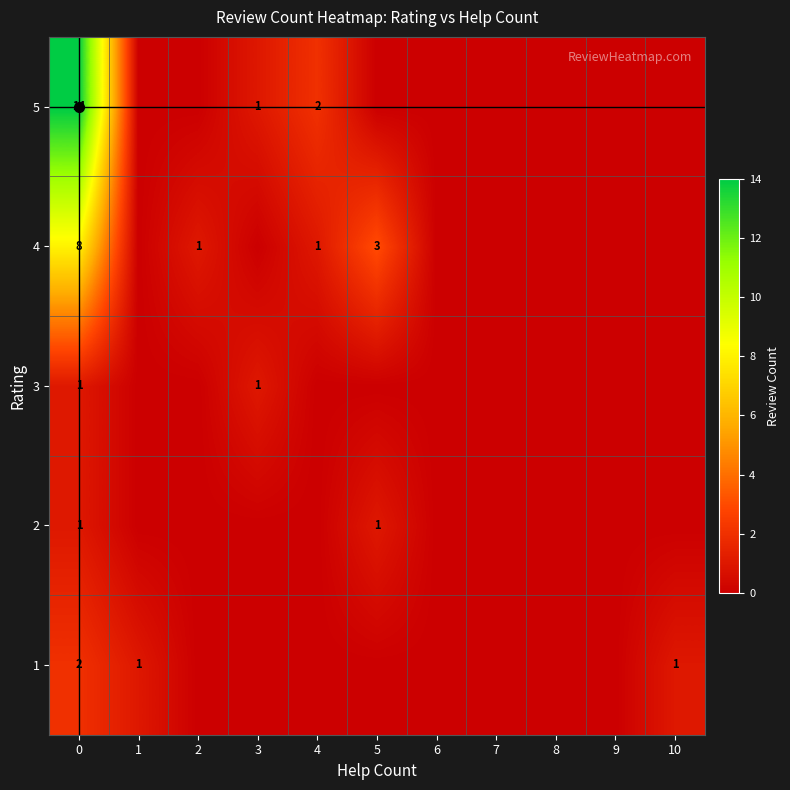

Is it true that 5 equals 1 at 3?

True